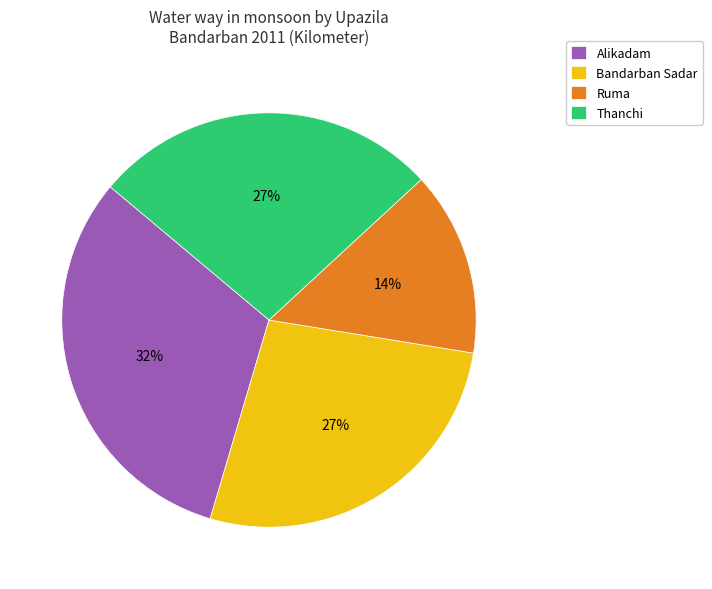

The Alikadam slice represents 40% of the pie. True or false?

False